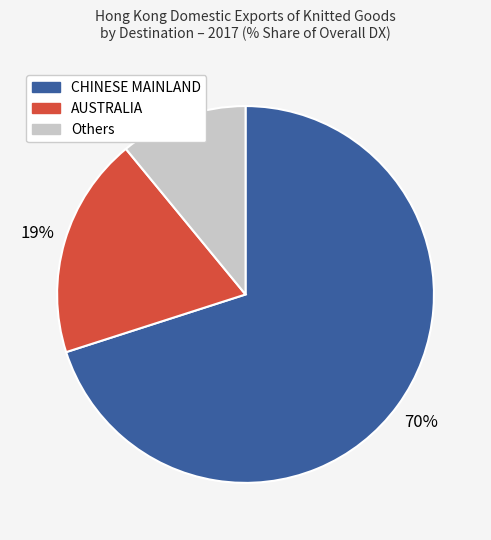

To the nearest percent, what is the difference between the largest and smallest slice percentages?

59%